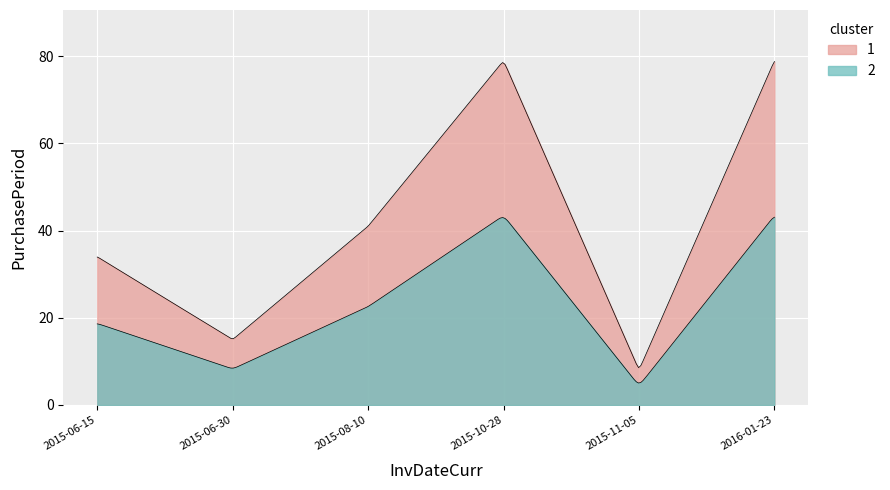

Reading left to right, list all the values displayed in this chart.

34	15	41	79	8	79